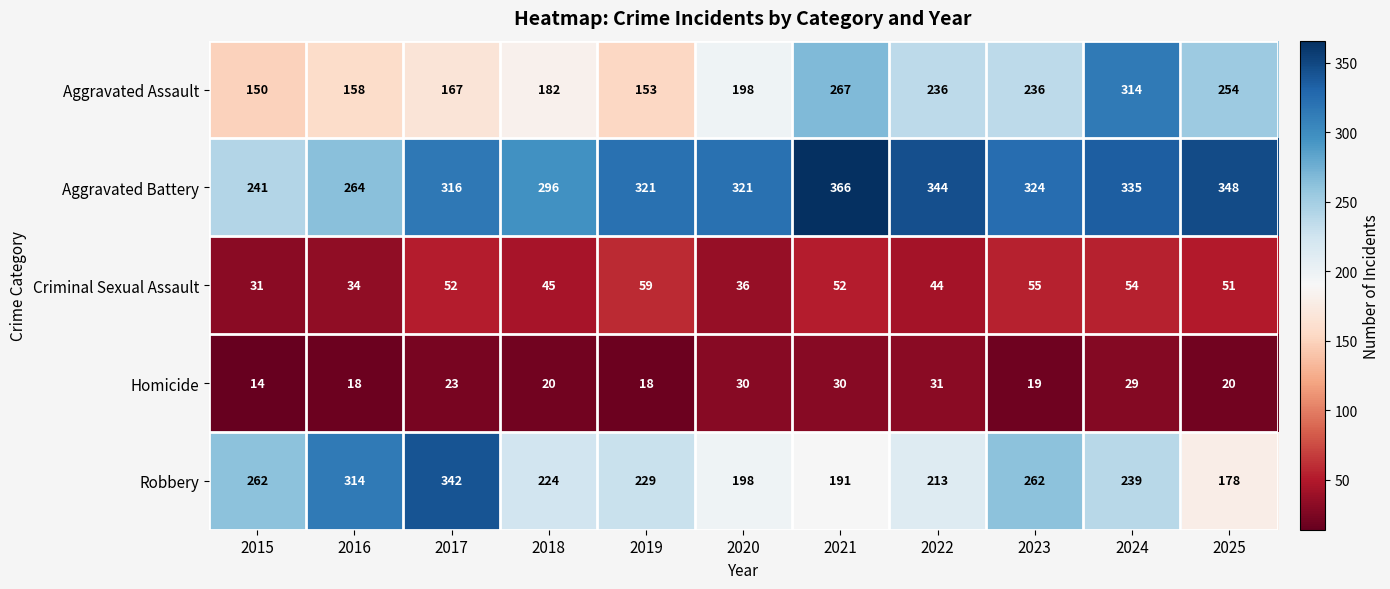

What is the minimum value shown in the chart?

14